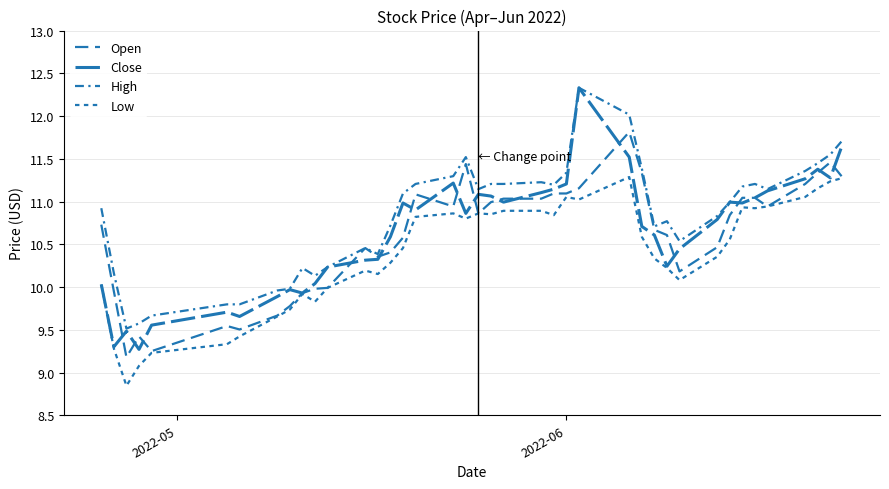

How many values in the Close series are below 10?

9